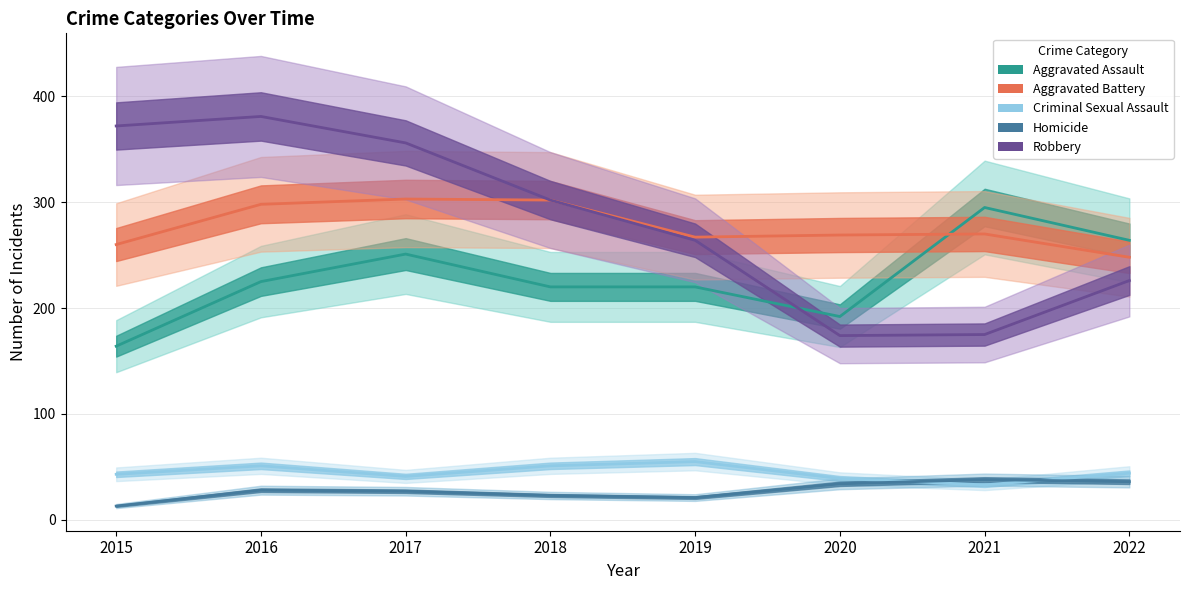

True or false: Robbery and Criminal Sexual Assault intersect in this chart.

False